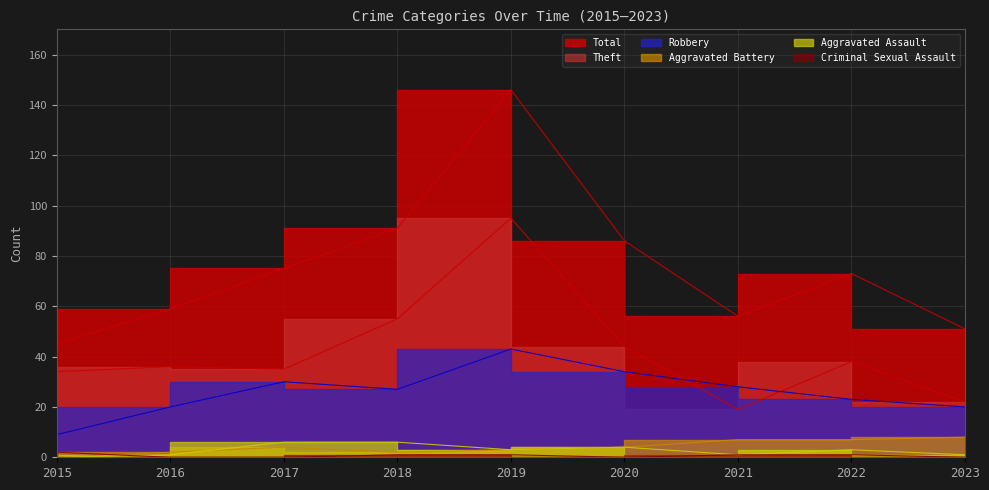

Which series changed the most between 2018 and 2022?

Total